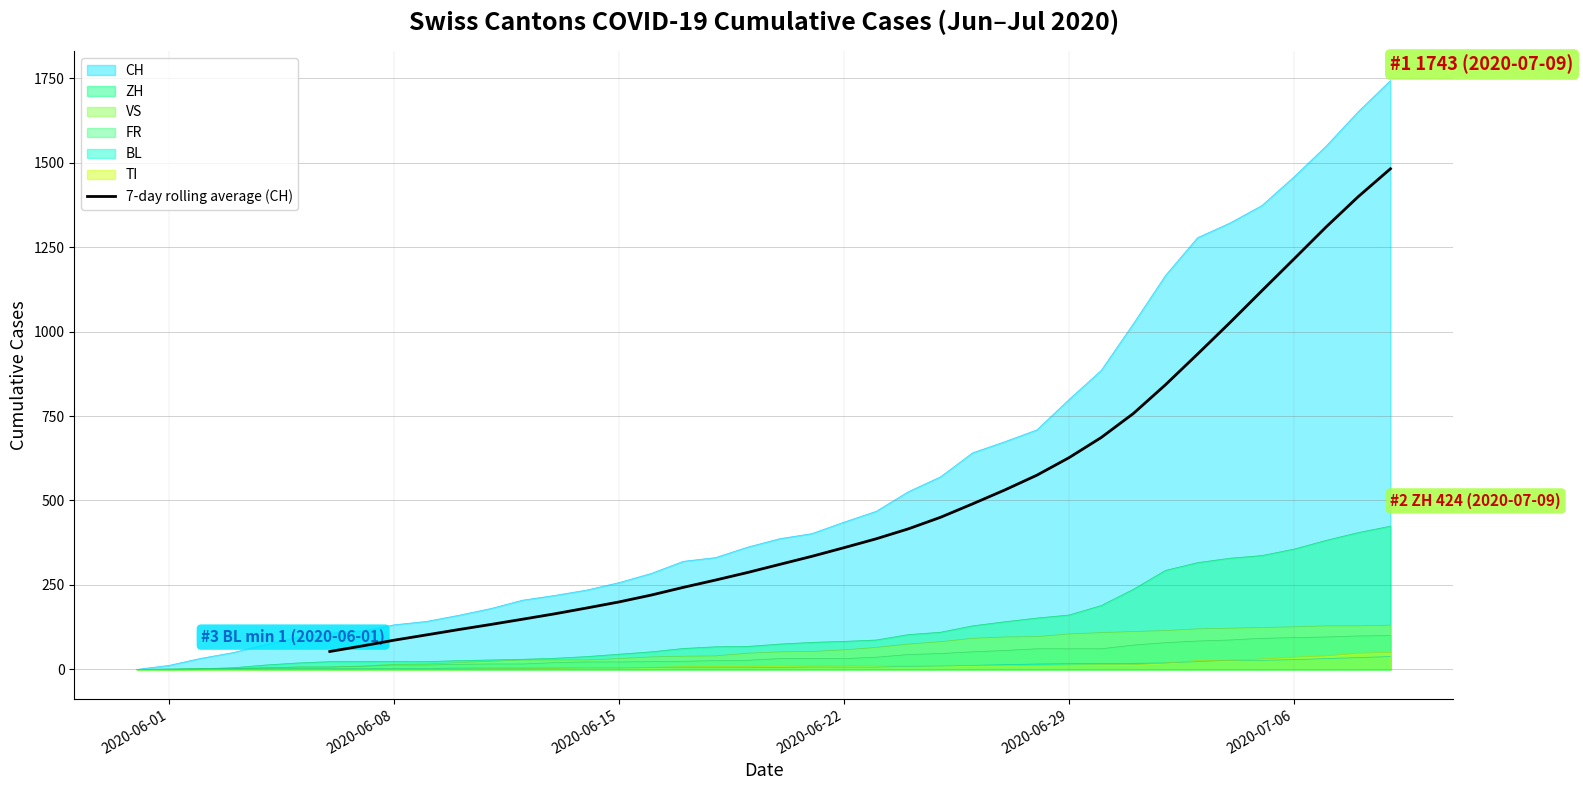

What is the highest value of the 7-day rolling average (CH) series?

1481.9